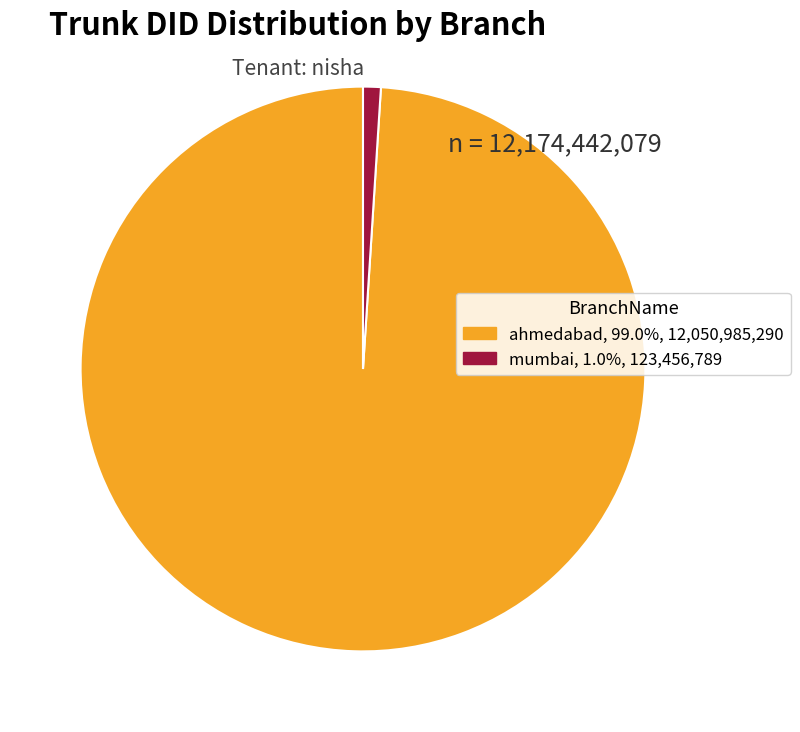

What is the smallest slice in the pie chart?

mumbai